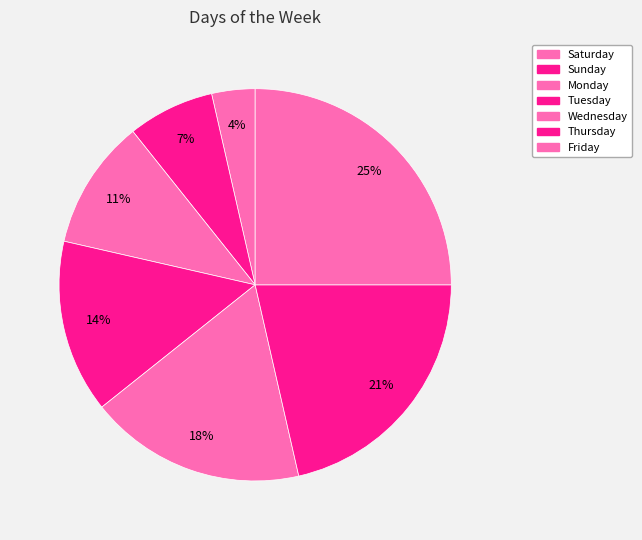

Rank the categories by value from highest to lowest.

Friday, Thursday, Wednesday, Tuesday, Monday, Sunday, Saturday